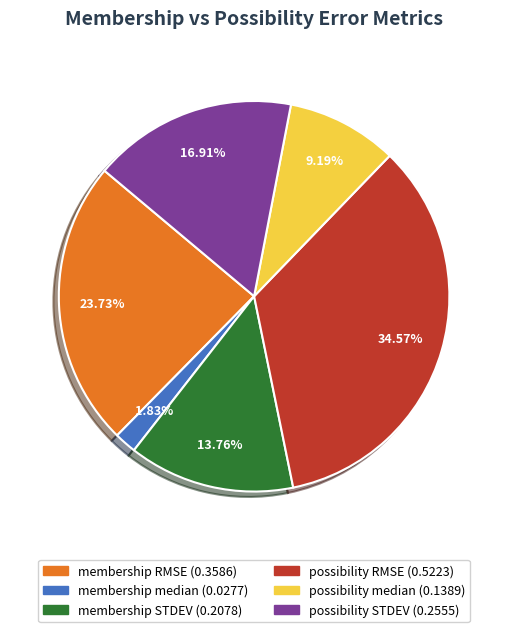

Count the number of slices in the pie.

6